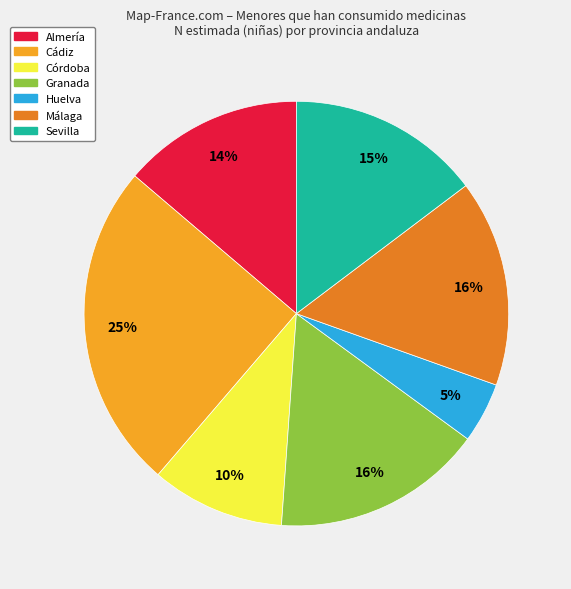

To the nearest percent, what portion does Almería represent?

14%